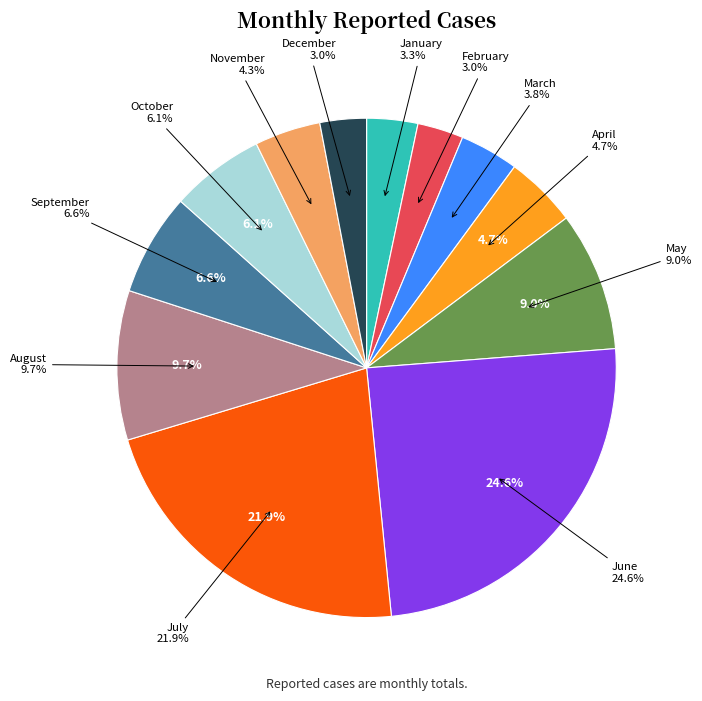

Count the number of slices in the pie.

12